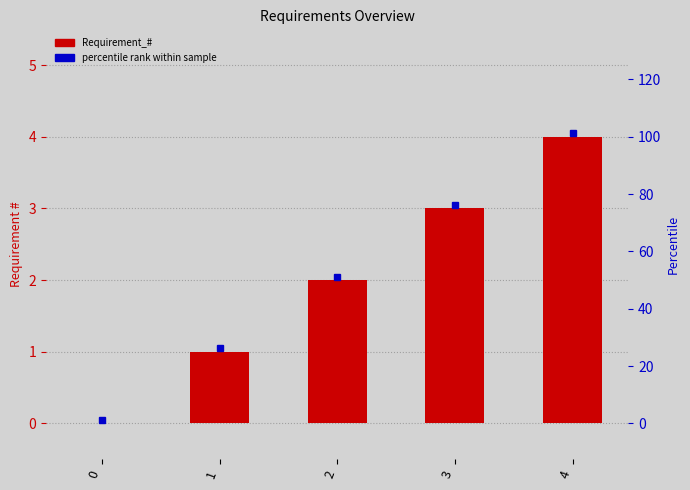

How many categories are shown in the chart?

5